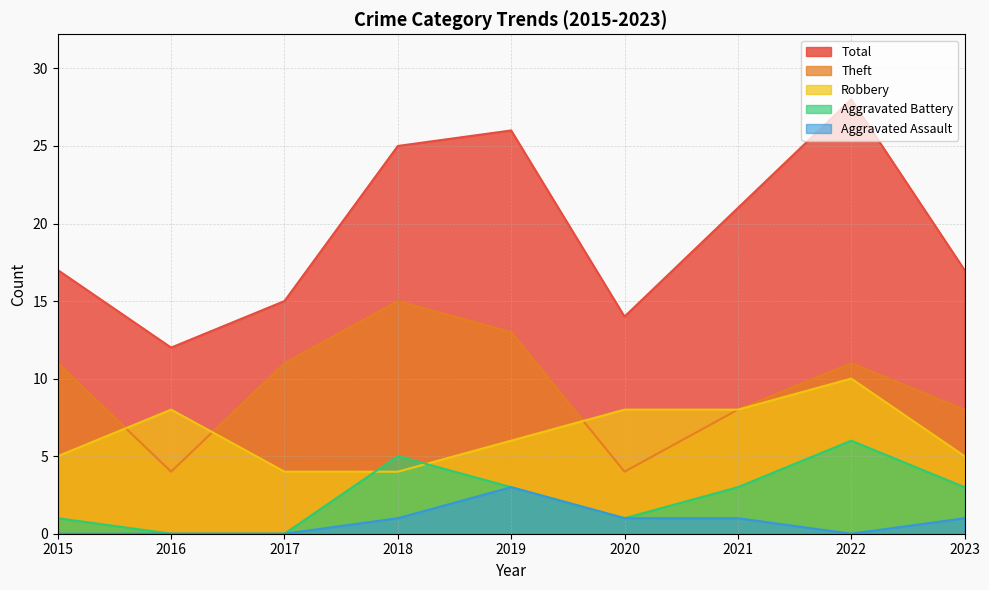

True or false: Aggravated Assault has a value of 1 at 2020.

False